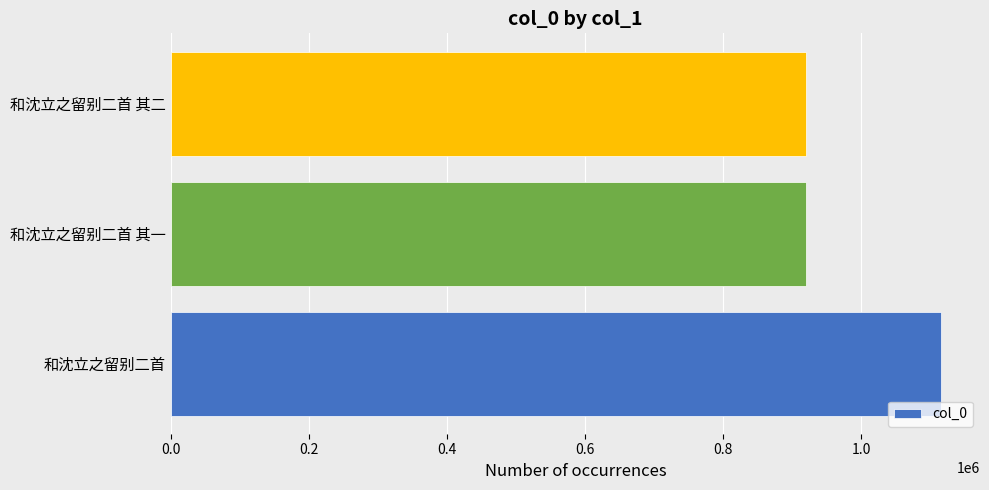

The chart shows a value of 1116622 at 和沈立之留别二首. True or false?

True